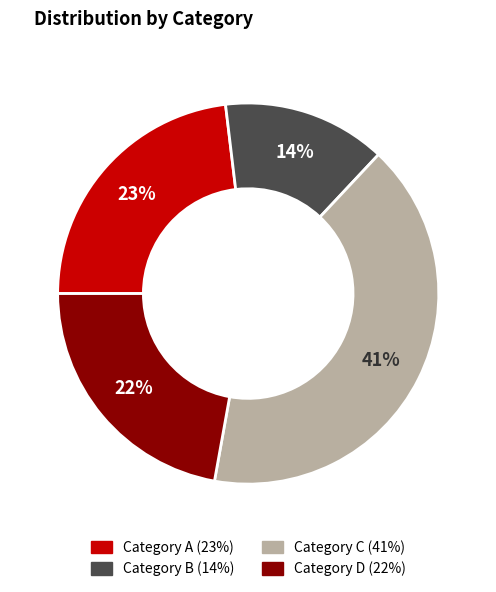

To the nearest percent, what is the difference between the largest and smallest slice percentages?

27%